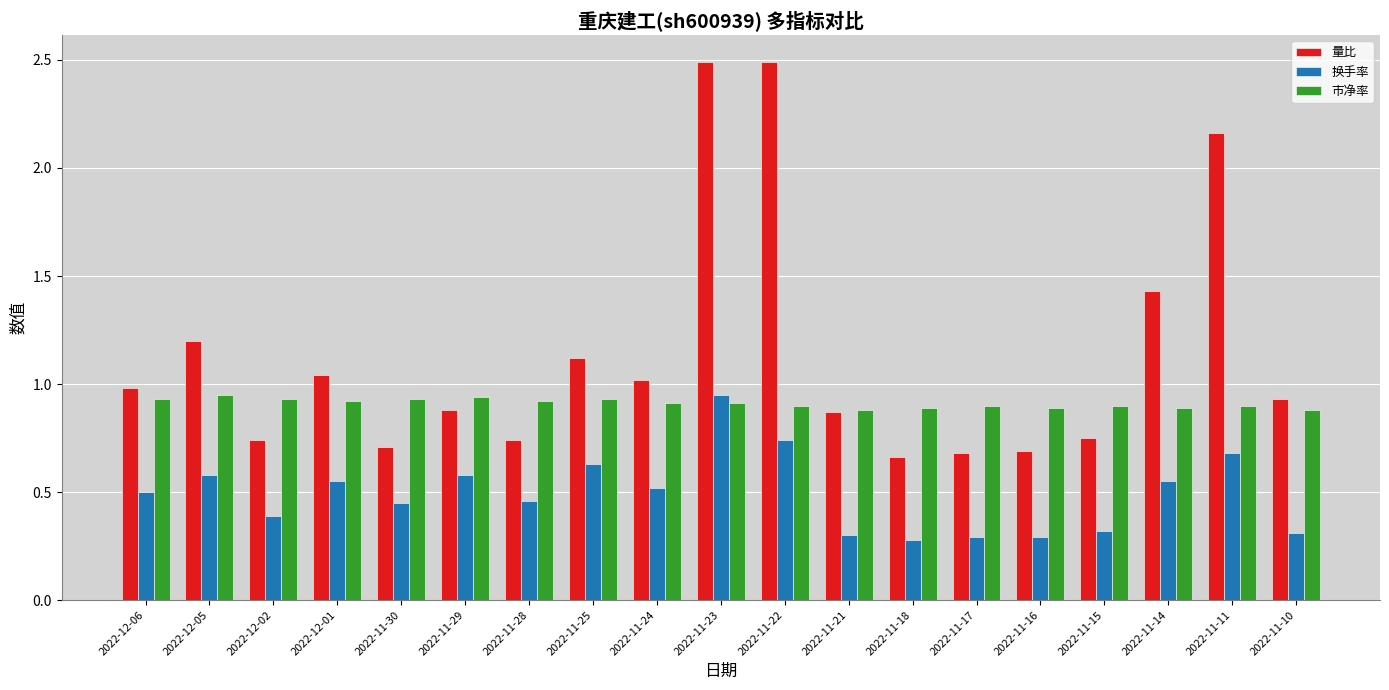

The value of 市净率 at 2022-12-06 is 0.5. True or false?

False